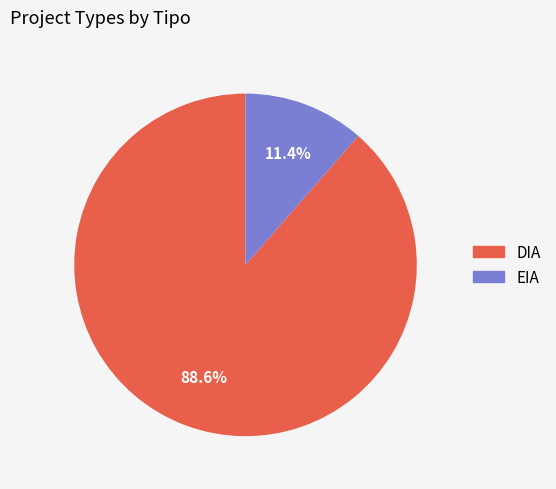

What is the total percentage of DIA and EIA?

100.0%